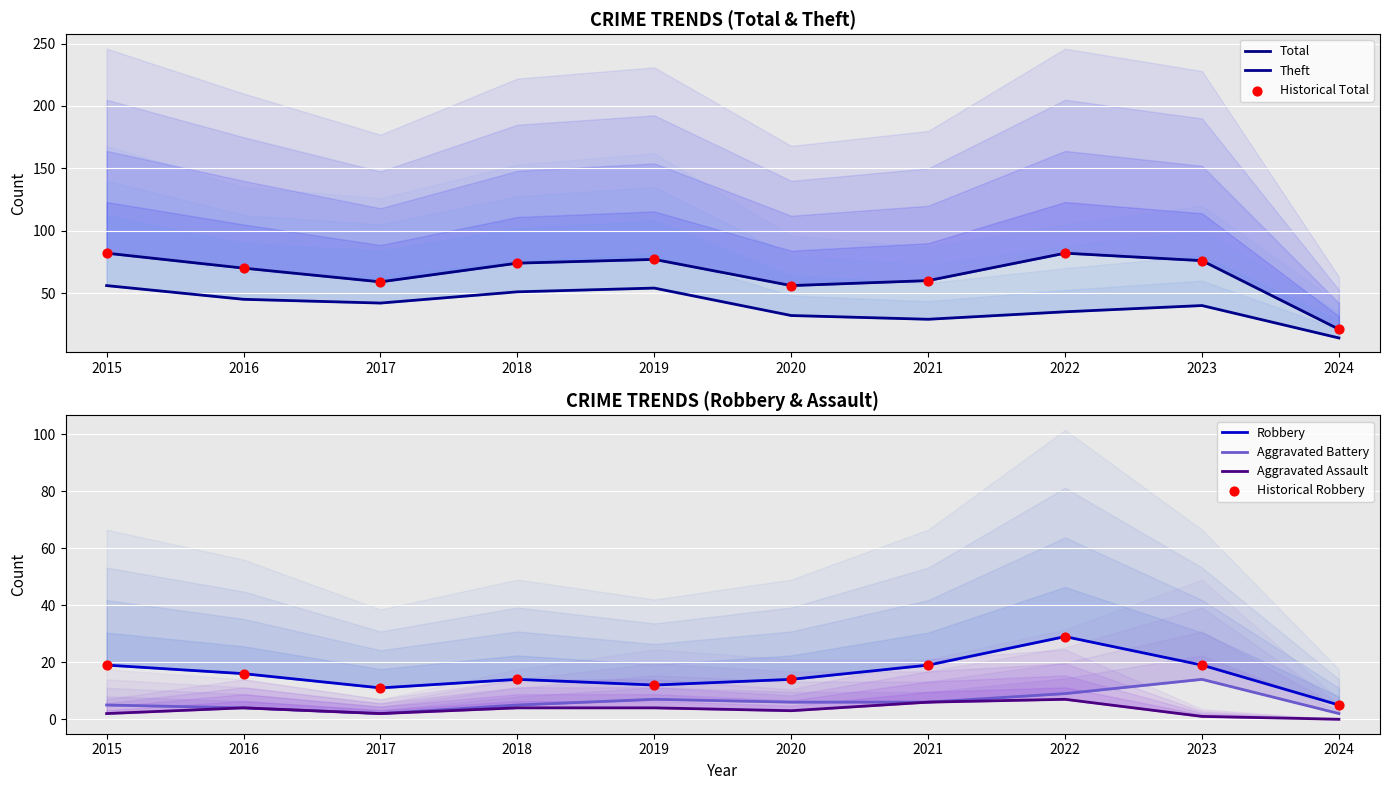

At how many categories does at least one series exceed 49?

9